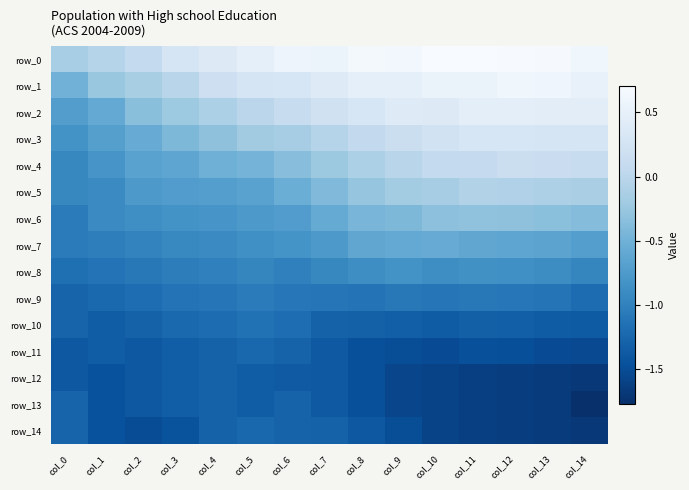

Reading right to left, extract all data points from this chart.

row_0: col_14=0.6	col_13=0.7	col_12=0.7	col_11=0.7	col_10=0.7	col_9=0.6	col_8=0.7	col_7=0.6	col_6=0.6	col_5=0.5	col_4=0.4	col_3=0.3	col_2=0.1	col_1=-0.0	col_0=-0.1
row_1: col_14=0.5	col_13=0.6	col_12=0.6	col_11=0.5	col_10=0.5	col_9=0.5	col_8=0.5	col_7=0.4	col_6=0.3	col_5=0.3	col_4=0.2	col_3=-0.0	col_2=-0.1	col_1=-0.3	col_0=-0.5
row_2: col_14=0.4	col_13=0.5	col_12=0.5	col_11=0.5	col_10=0.4	col_9=0.4	col_8=0.3	col_7=0.2	col_6=0.1	col_5=0.0	col_4=-0.1	col_3=-0.2	col_2=-0.3	col_1=-0.6	col_0=-0.7
row_3: col_14=0.3	col_13=0.3	col_12=0.3	col_11=0.3	col_10=0.2	col_9=0.2	col_8=0.1	col_7=-0.0	col_6=-0.2	col_5=-0.2	col_4=-0.3	col_3=-0.4	col_2=-0.6	col_1=-0.7	col_0=-0.8
row_4: col_14=0.1	col_13=0.1	col_12=0.1	col_11=0.1	col_10=0.1	col_9=-0.0	col_8=-0.1	col_7=-0.2	col_6=-0.3	col_5=-0.5	col_4=-0.5	col_3=-0.6	col_2=-0.7	col_1=-0.8	col_0=-0.9
row_5: col_14=-0.1	col_13=-0.1	col_12=-0.1	col_11=-0.1	col_10=-0.2	col_9=-0.2	col_8=-0.3	col_7=-0.4	col_6=-0.5	col_5=-0.7	col_4=-0.7	col_3=-0.7	col_2=-0.8	col_1=-0.9	col_0=-0.9
row_6: col_14=-0.4	col_13=-0.3	col_12=-0.3	col_11=-0.3	col_10=-0.3	col_9=-0.4	col_8=-0.4	col_7=-0.6	col_6=-0.7	col_5=-0.8	col_4=-0.8	col_3=-0.8	col_2=-0.9	col_1=-0.9	col_0=-1.1
row_7: col_14=-0.7	col_13=-0.6	col_12=-0.6	col_11=-0.6	col_10=-0.6	col_9=-0.6	col_8=-0.6	col_7=-0.8	col_6=-0.8	col_5=-0.9	col_4=-0.9	col_3=-0.9	col_2=-1.0	col_1=-1.0	col_0=-1.1
row_8: col_14=-1.0	col_13=-0.9	col_12=-0.9	col_11=-0.9	col_10=-0.9	col_9=-0.8	col_8=-0.9	col_7=-0.9	col_6=-1.0	col_5=-1.0	col_4=-1.0	col_3=-1.0	col_2=-1.1	col_1=-1.1	col_0=-1.2
row_9: col_14=-1.2	col_13=-1.1	col_12=-1.1	col_11=-1.1	col_10=-1.1	col_9=-1.1	col_8=-1.1	col_7=-1.1	col_6=-1.1	col_5=-1.0	col_4=-1.1	col_3=-1.1	col_2=-1.2	col_1=-1.2	col_0=-1.3
row_10: col_14=-1.4	col_13=-1.4	col_12=-1.3	col_11=-1.3	col_10=-1.3	col_9=-1.3	col_8=-1.3	col_7=-1.3	col_6=-1.2	col_5=-1.1	col_4=-1.2	col_3=-1.2	col_2=-1.3	col_1=-1.3	col_0=-1.3
row_11: col_14=-1.5	col_13=-1.5	col_12=-1.5	col_11=-1.5	col_10=-1.5	col_9=-1.5	col_8=-1.5	col_7=-1.4	col_6=-1.3	col_5=-1.2	col_4=-1.3	col_3=-1.3	col_2=-1.4	col_1=-1.3	col_0=-1.4
row_12: col_14=-1.7	col_13=-1.7	col_12=-1.6	col_11=-1.6	col_10=-1.6	col_9=-1.6	col_8=-1.5	col_7=-1.4	col_6=-1.4	col_5=-1.3	col_4=-1.3	col_3=-1.3	col_2=-1.4	col_1=-1.5	col_0=-1.4
row_13: col_14=-1.8	col_13=-1.7	col_12=-1.6	col_11=-1.6	col_10=-1.6	col_9=-1.6	col_8=-1.5	col_7=-1.4	col_6=-1.3	col_5=-1.3	col_4=-1.3	col_3=-1.3	col_2=-1.4	col_1=-1.5	col_0=-1.3
row_14: col_14=-1.7	col_13=-1.7	col_12=-1.6	col_11=-1.6	col_10=-1.6	col_9=-1.5	col_8=-1.4	col_7=-1.3	col_6=-1.3	col_5=-1.2	col_4=-1.3	col_3=-1.4	col_2=-1.5	col_1=-1.5	col_0=-1.3